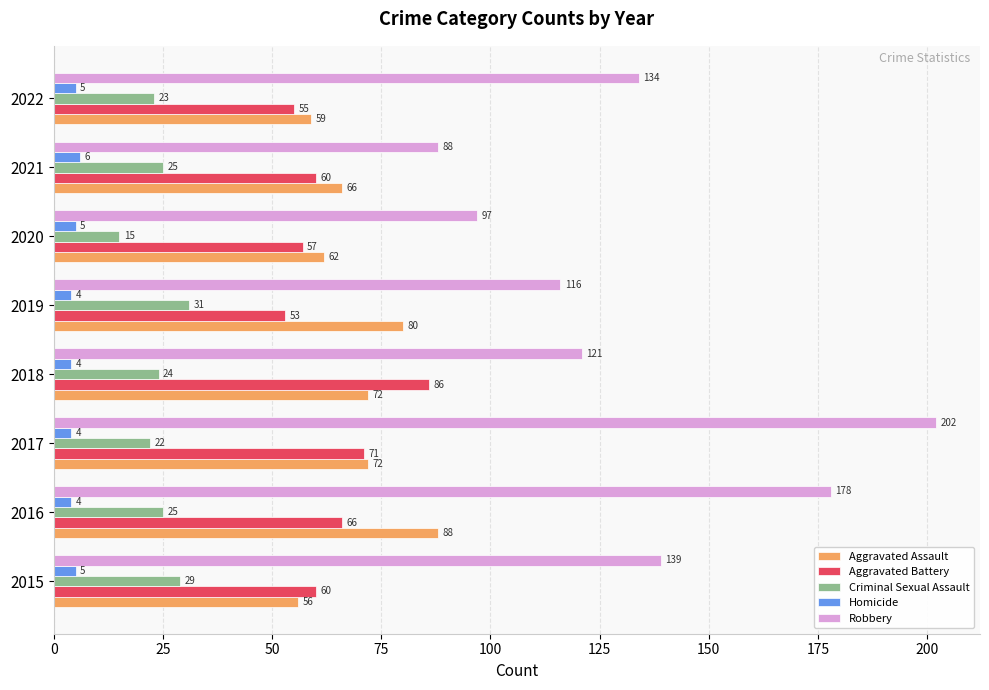

Which series changed the most between 2017 and 2022?

Robbery